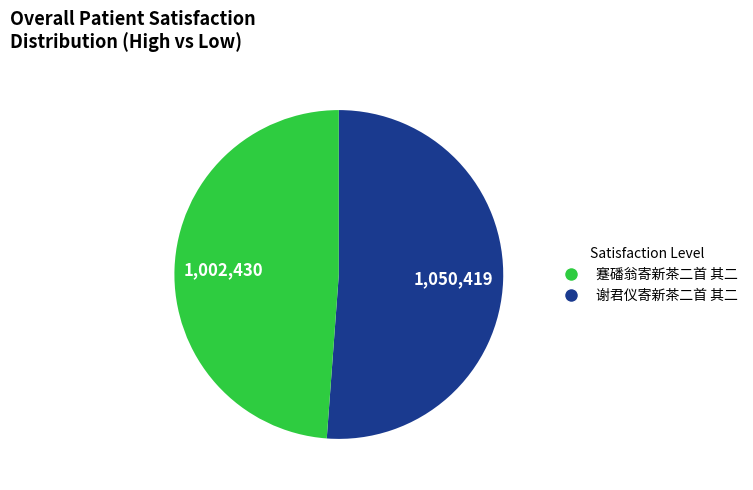

Does any single category account for the majority?

Yes